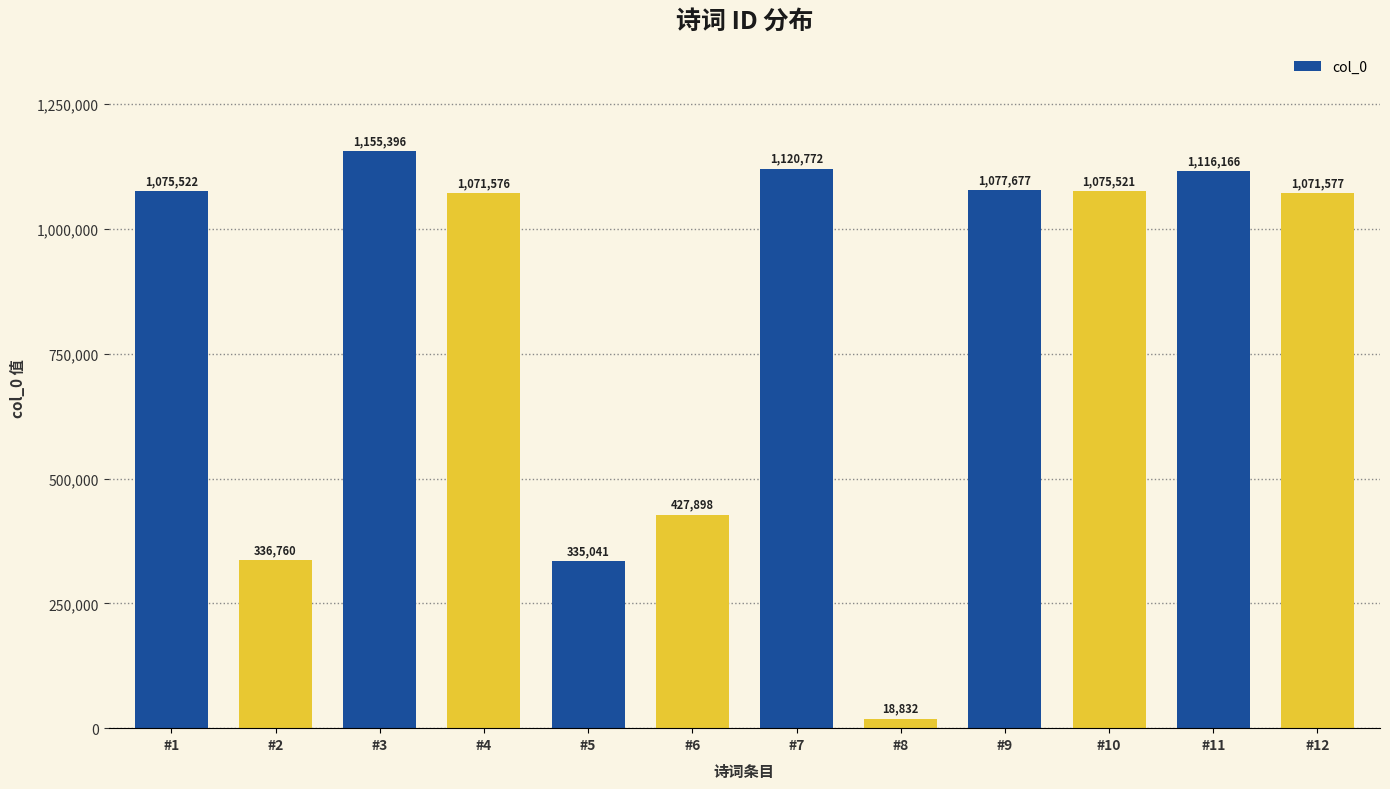

What is the difference between the maximum and minimum values?

1136564